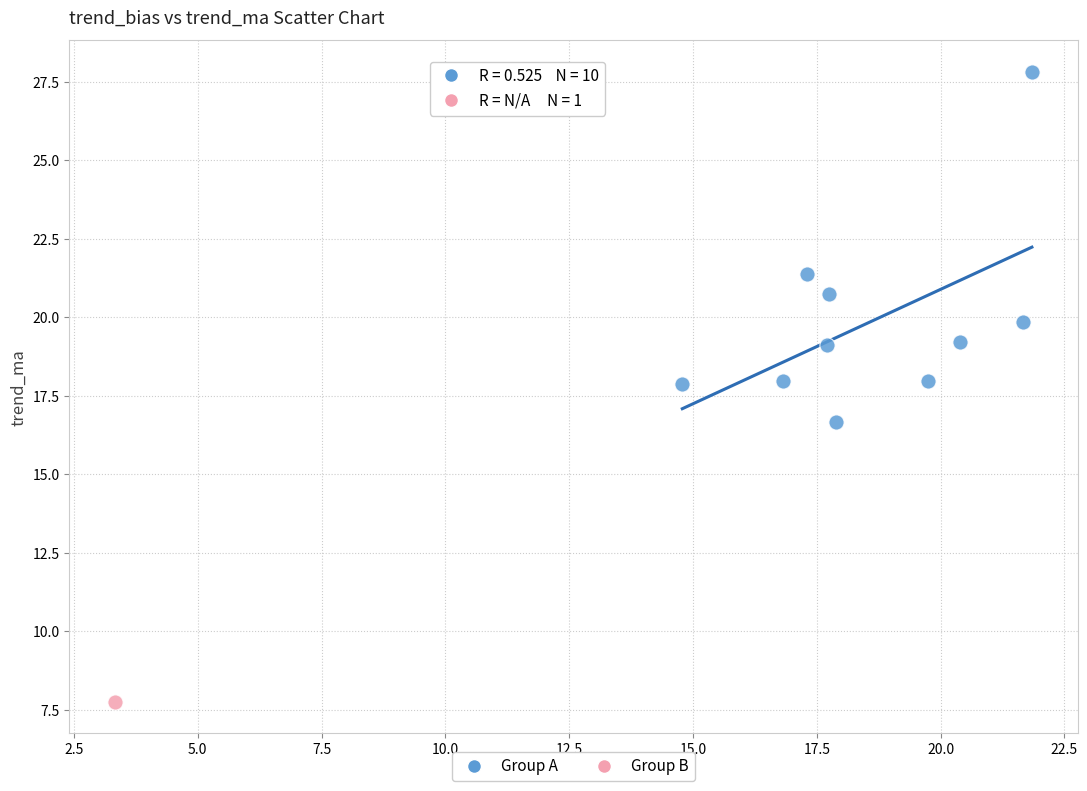

What are all the series names shown in the legend?

Group A, Group B